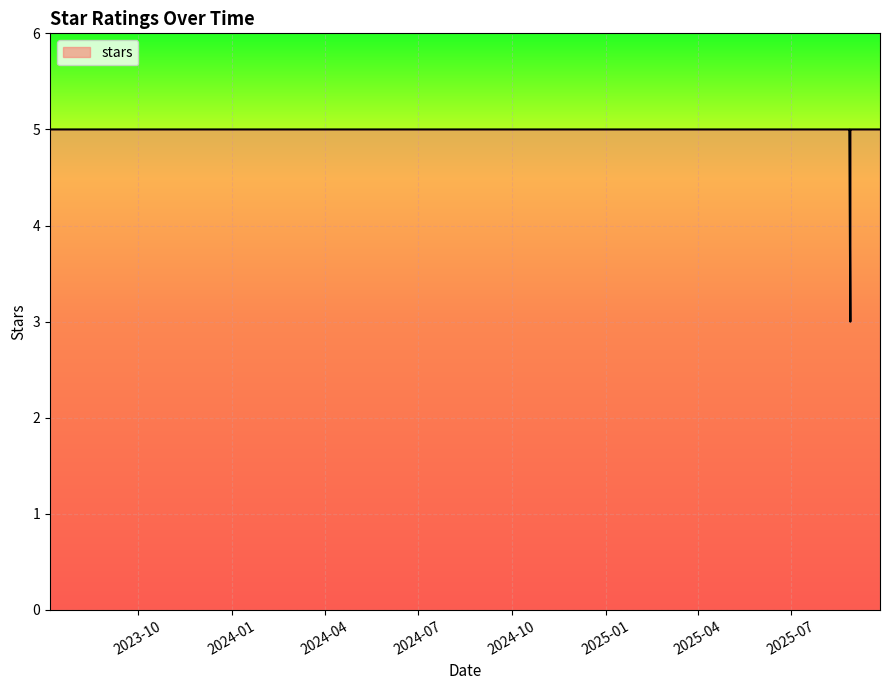

How many values are below 5?

1